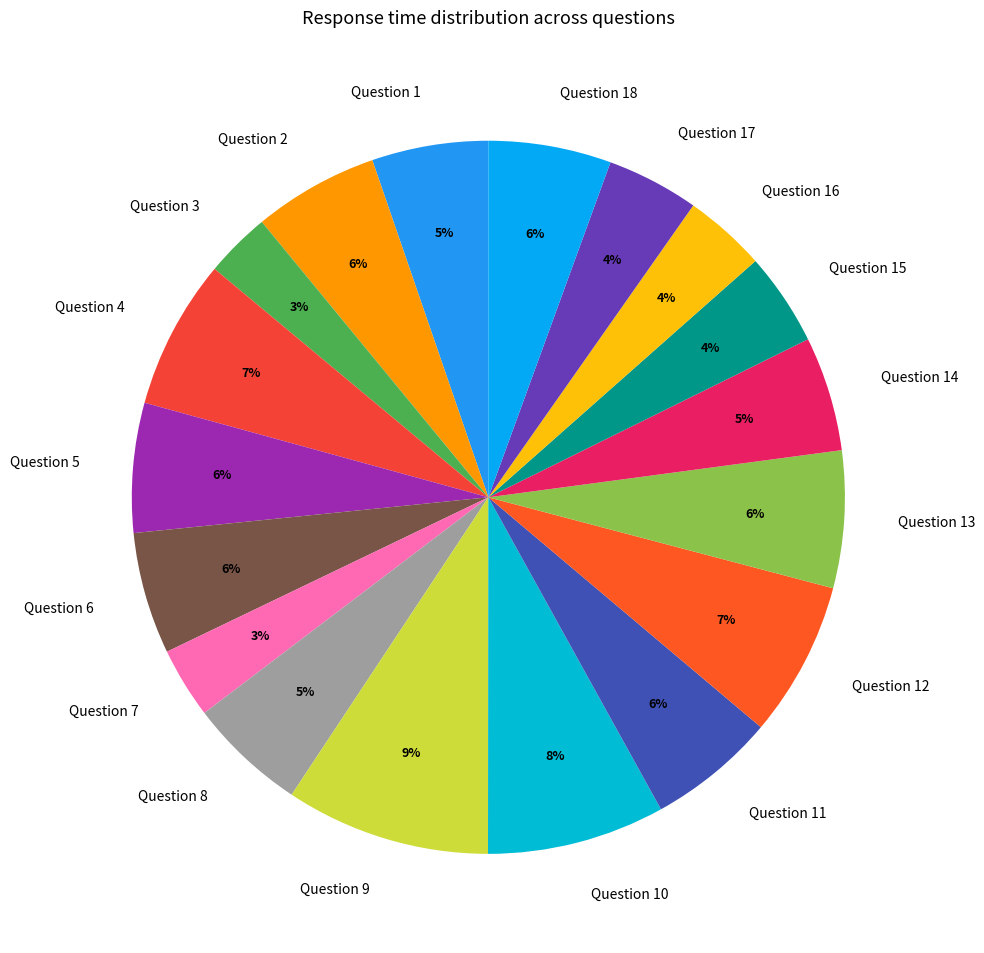

Do Question 6 and Question 2 together represent more than half of the pie?

No